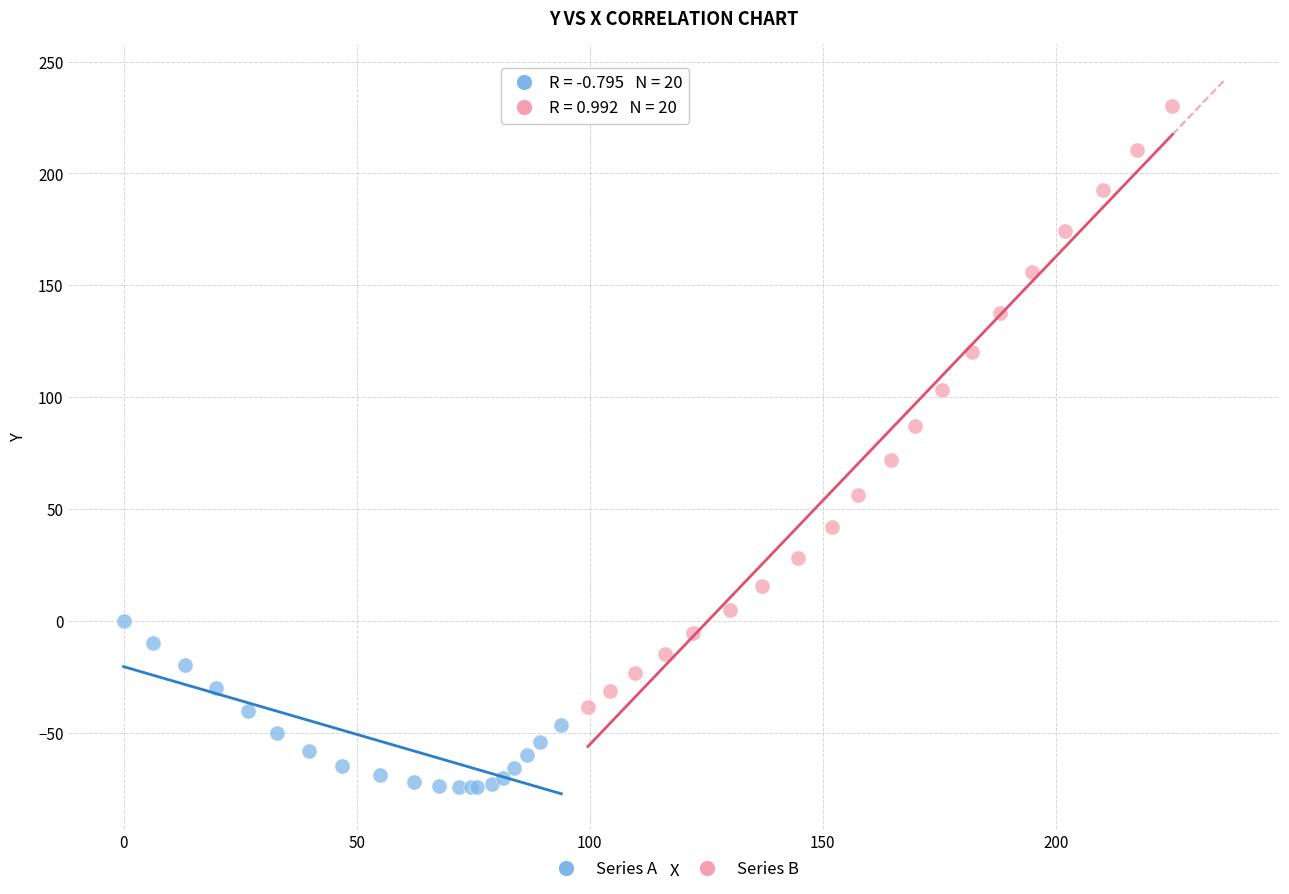

Which series has the widest spread of Y values?

Series B